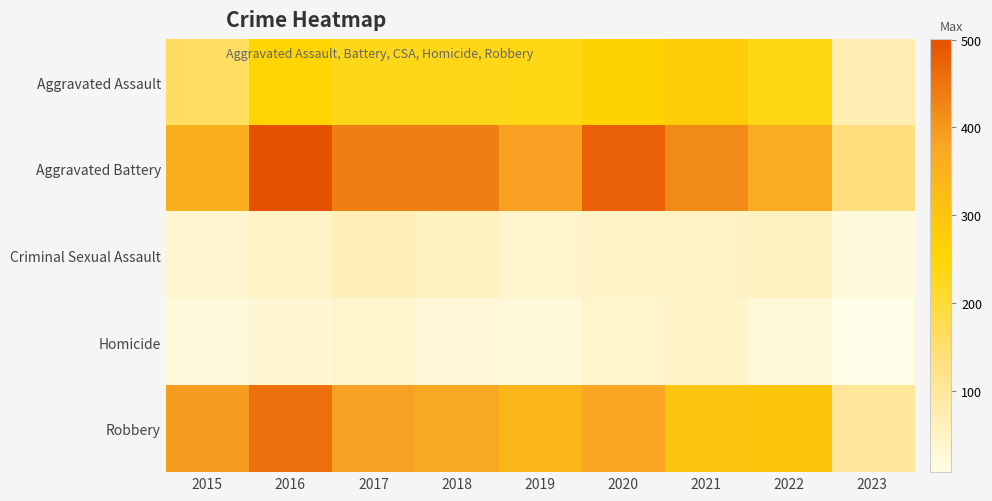

Which series has the largest total across all categories?

Aggravated Battery